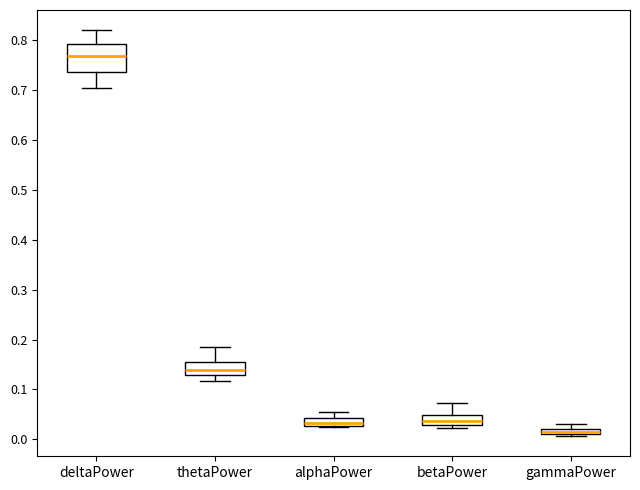

Which box is the tallest, from its lower edge to its upper edge?

deltaPower